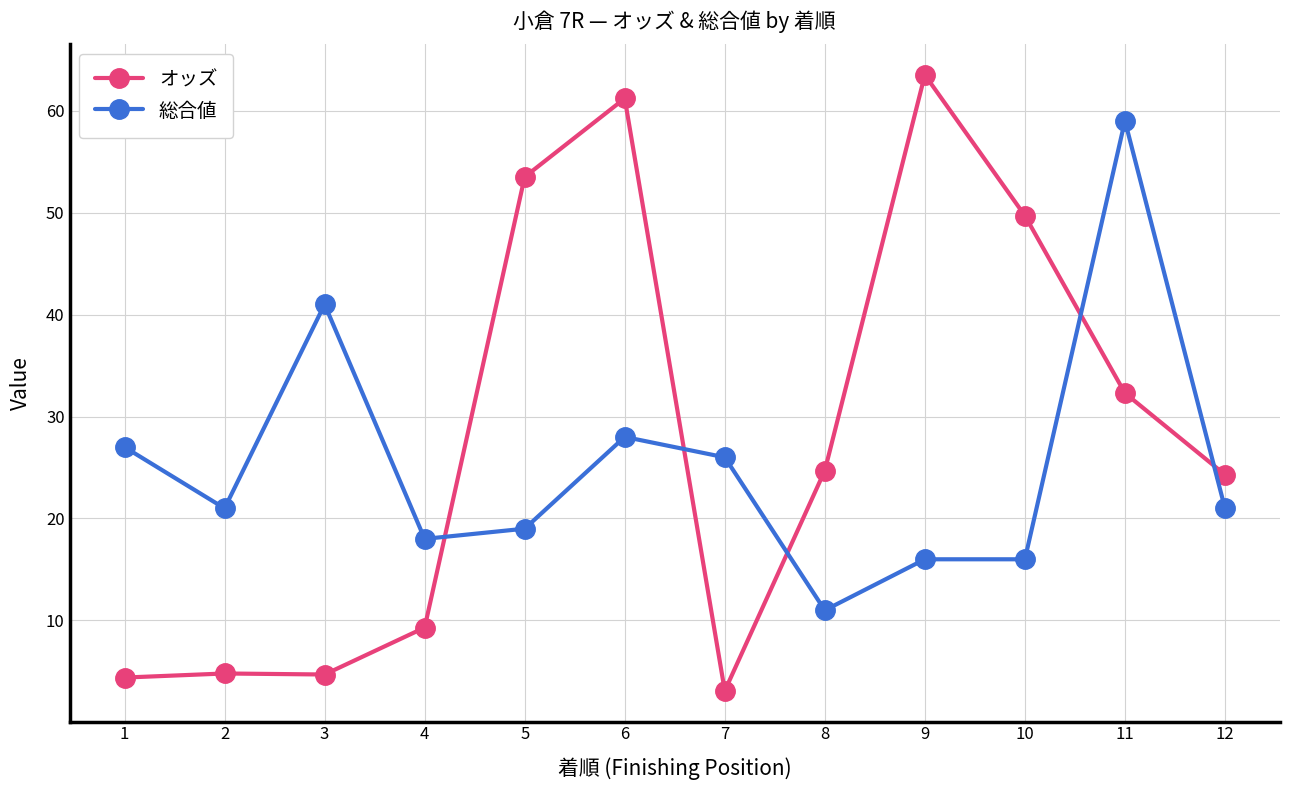

What is the difference between the highest and lowest values at 3?

36.3